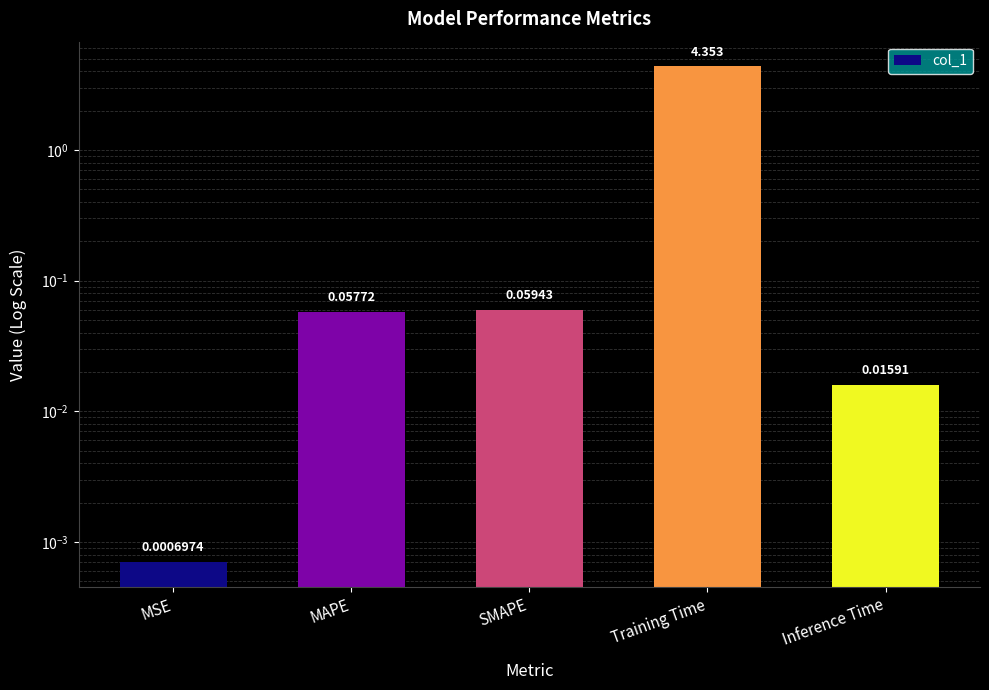

The chart shows a value of 0.0 at Inference Time. True or false?

True